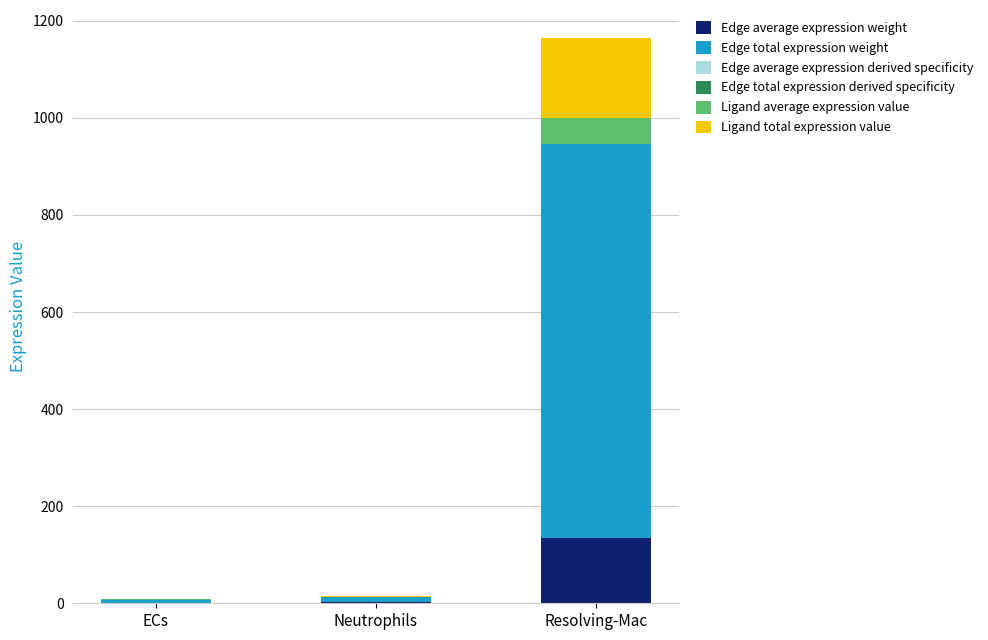

At which category is the sum across all series the highest?

Resolving-Mac